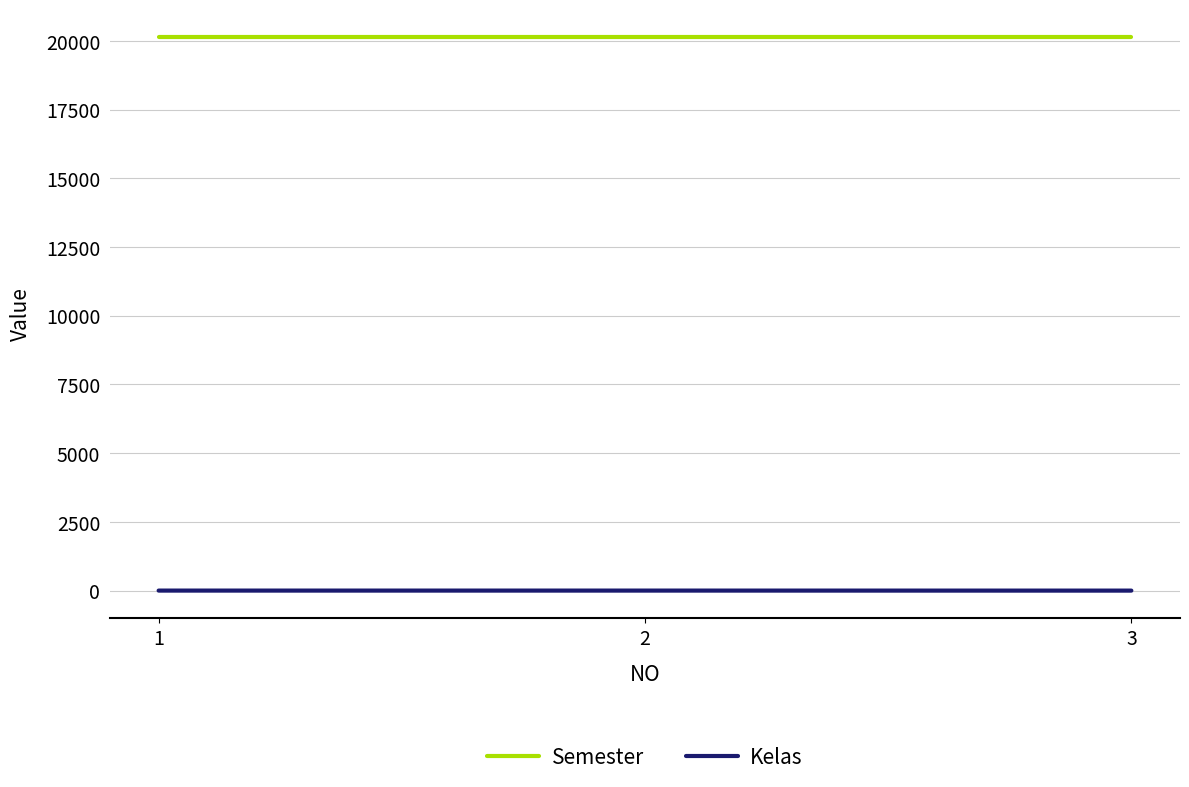

Is the value of Semester at 3 greater than the value of Kelas at 3?

Yes